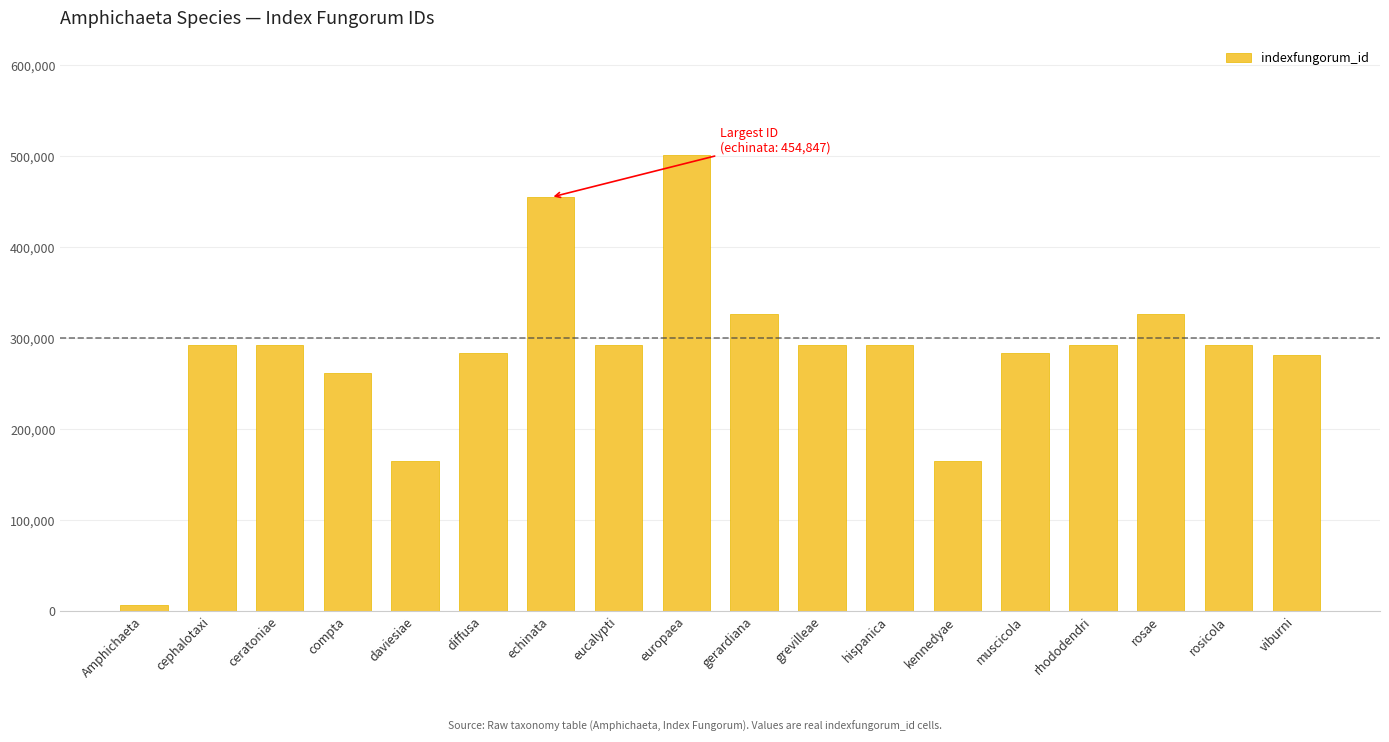

What is the difference between the second highest and second lowest values?

289826